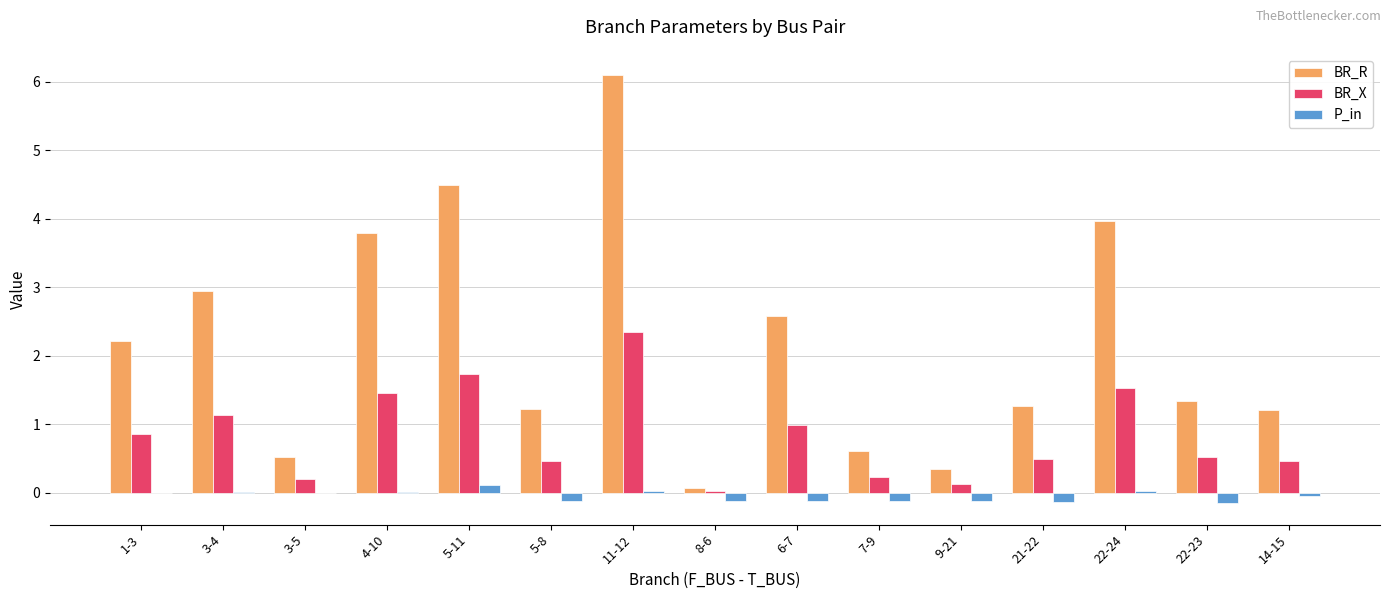

What is the total value across all series at 3-4?

4.1